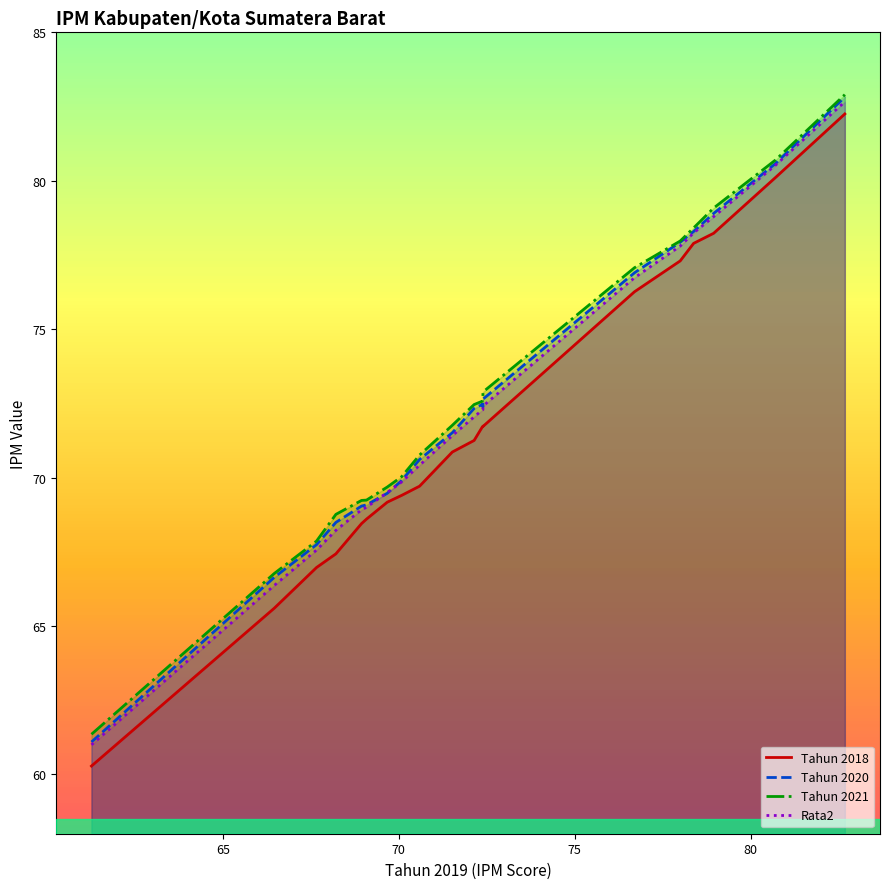

What is the value of the Rata2 point at the 14th from the left?

72.4